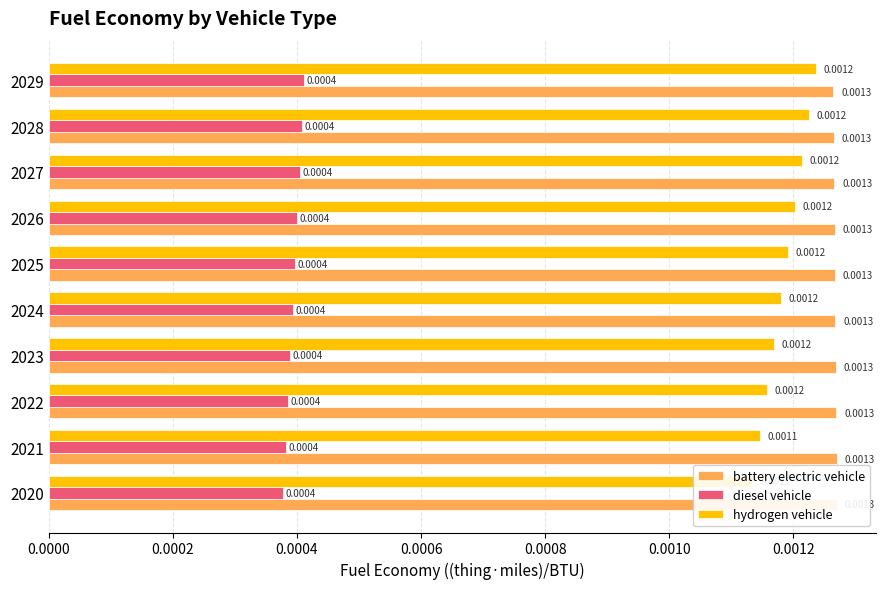

What are all the series names shown in the legend?

battery electric vehicle, diesel vehicle, hydrogen vehicle